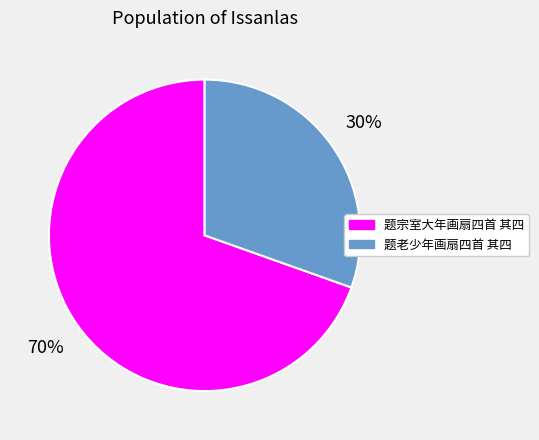

To the nearest percent, what is the combined percentage of 题老少年画扇四首 其四 and 题宗室大年画扇四首 其四?

100%